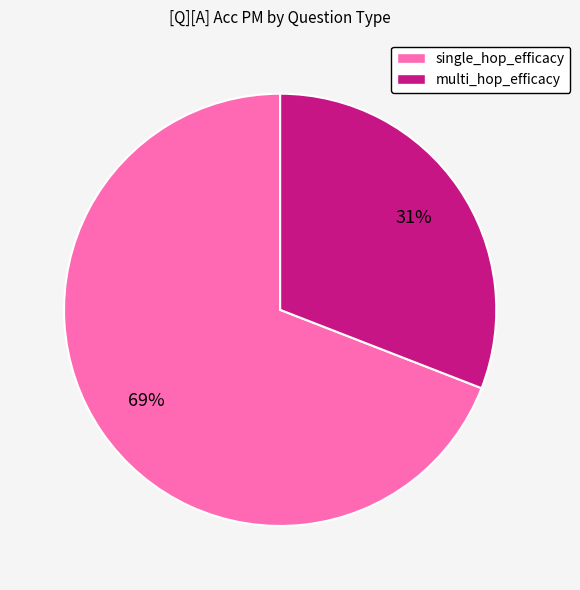

Is there any slice that represents more than half of the pie?

Yes